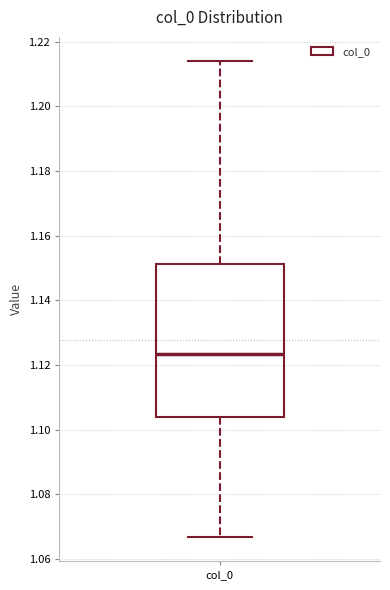

Transcribe this box plot: give where the median line is, the range the box spans, and where the two whiskers end, as read against the y-axis. The values are not printed on the chart, so give them approximately, as read against the axis.

median 1.124, box 1.104 to 1.152, whiskers 1.066 to 1.214